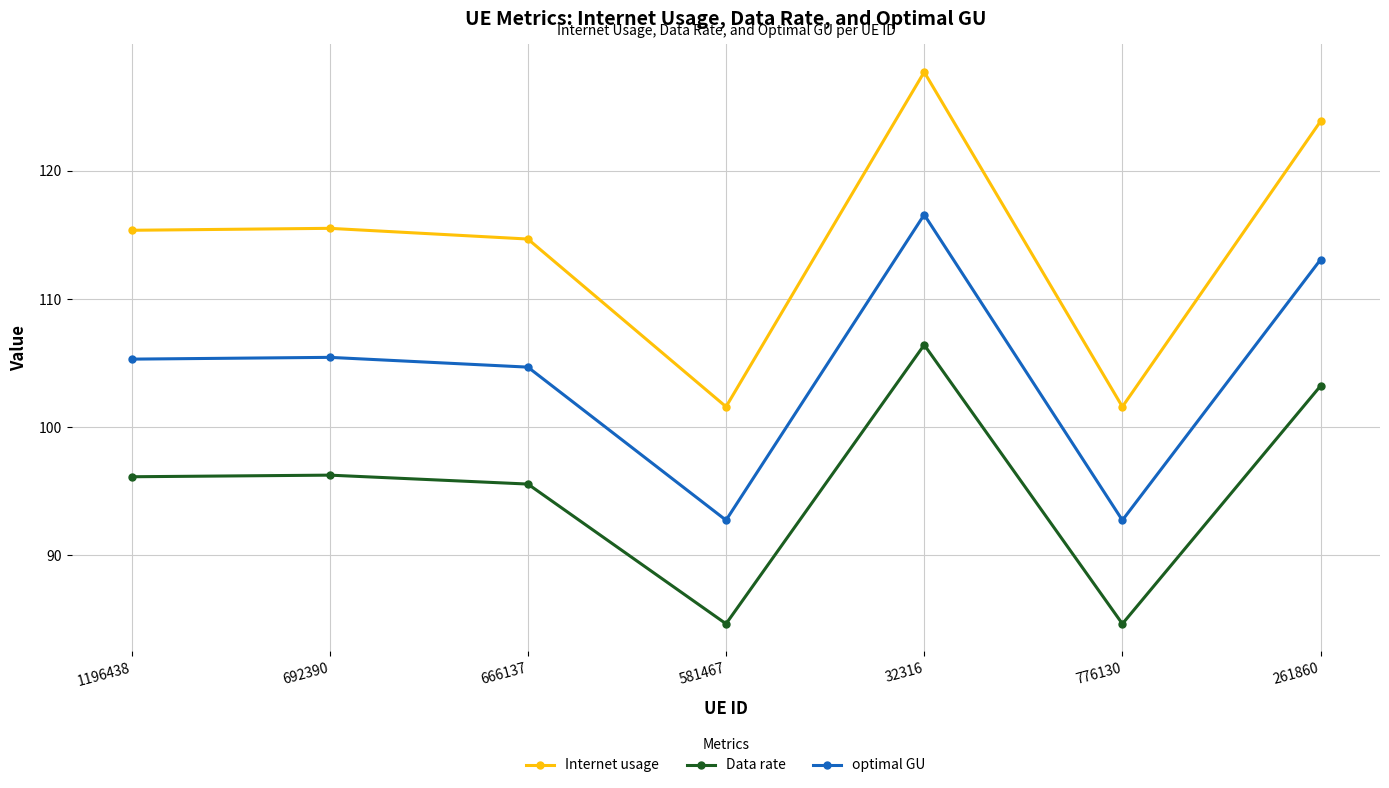

What is the spread (max minus min) of values at 261860?

20.6